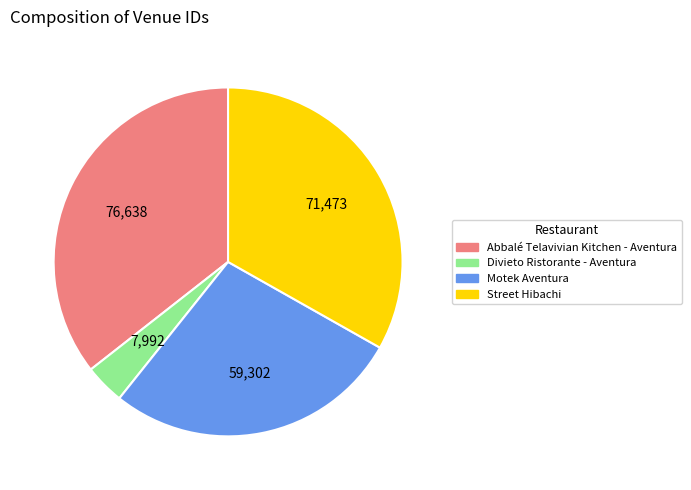

Which category has the biggest portion of the pie?

Abbalé Telavivian Kitchen - Aventura